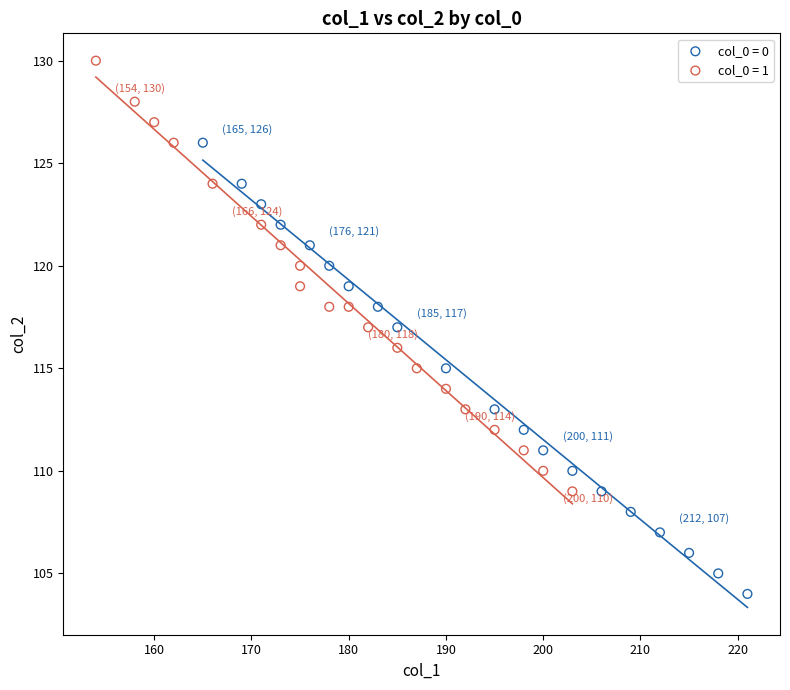

Which series contains the lowest Y value?

col_0 = 0